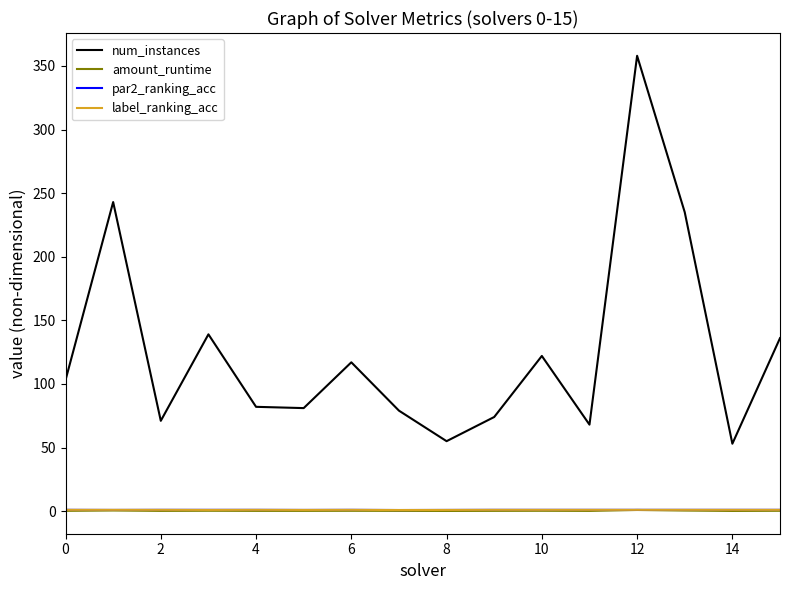

Which series has the widest spread of values?

num_instances